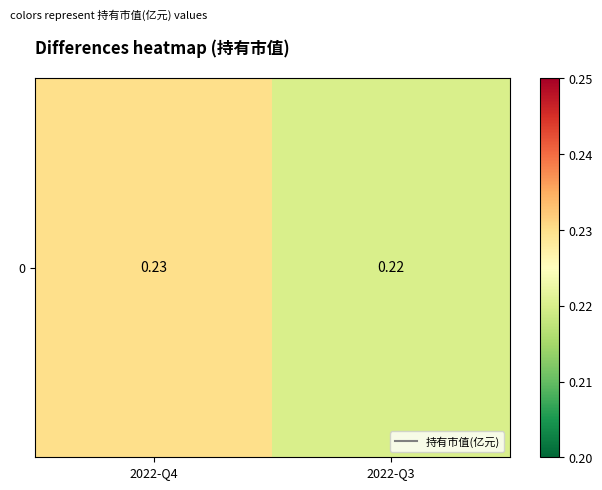

Count the number of categories in the chart.

2